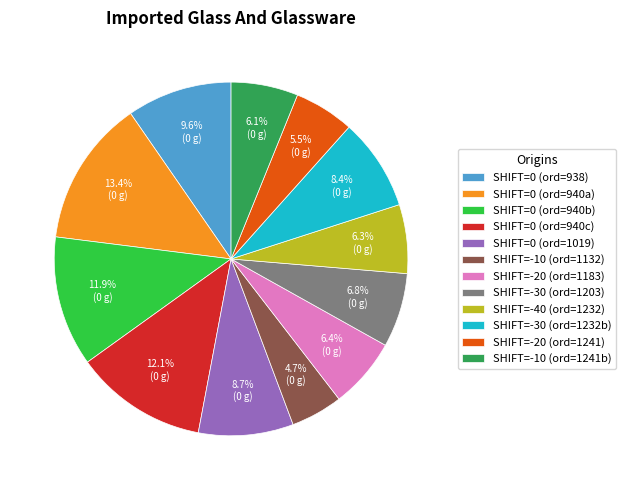

Is the sum of SHIFT=-30 (ord=1203) and SHIFT=0 (ord=940a) greater than half?

No